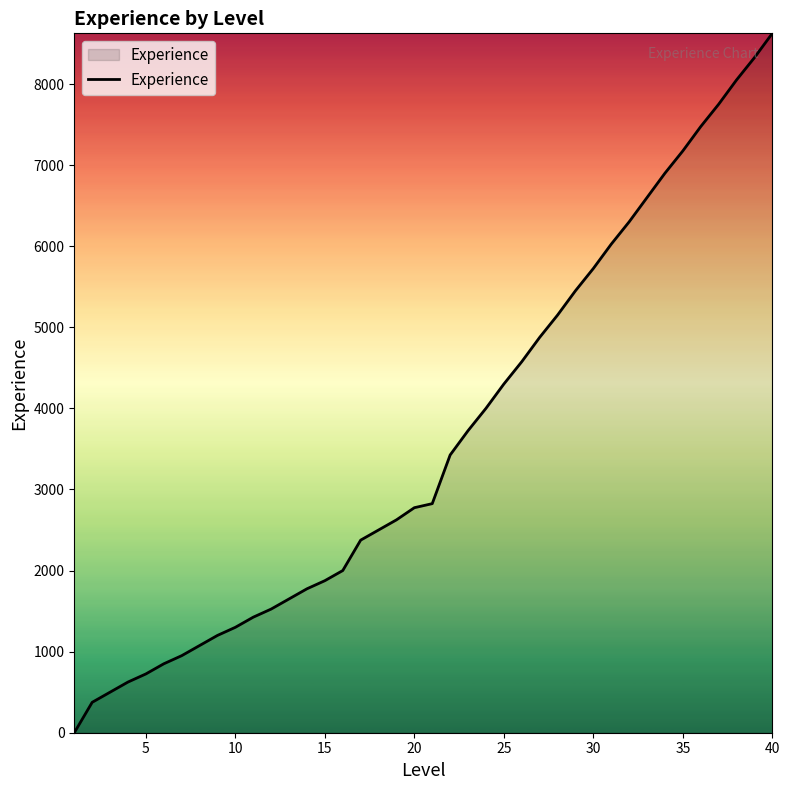

What is the maximum value shown in the chart?

8625